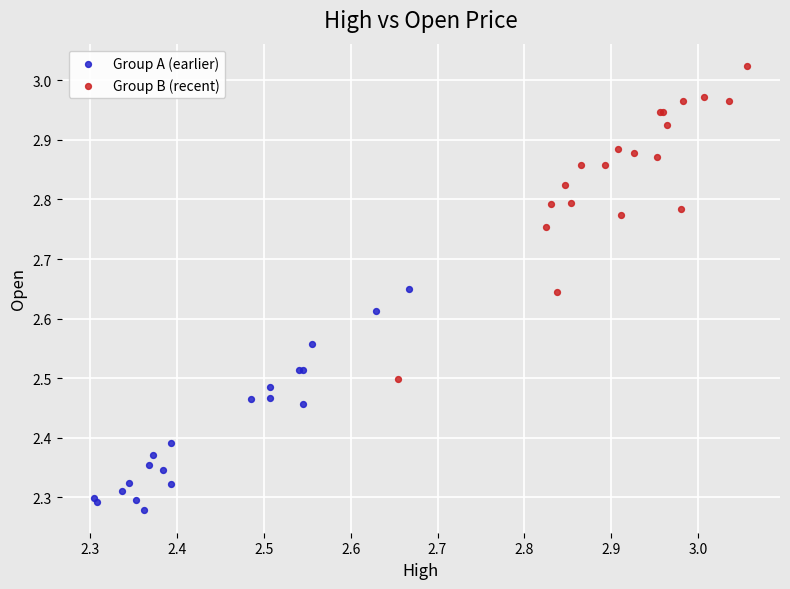

Which series has the largest Y range (max minus min)?

Group B (recent)